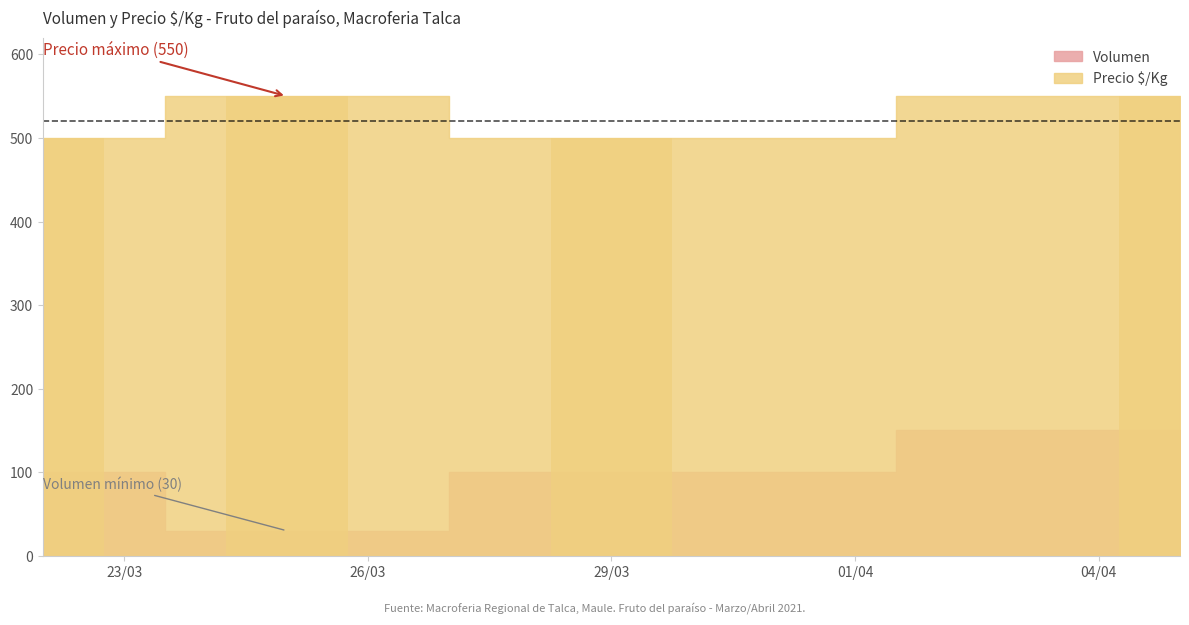

What value does the Volumen series have at 26/03, to the nearest 10?

30